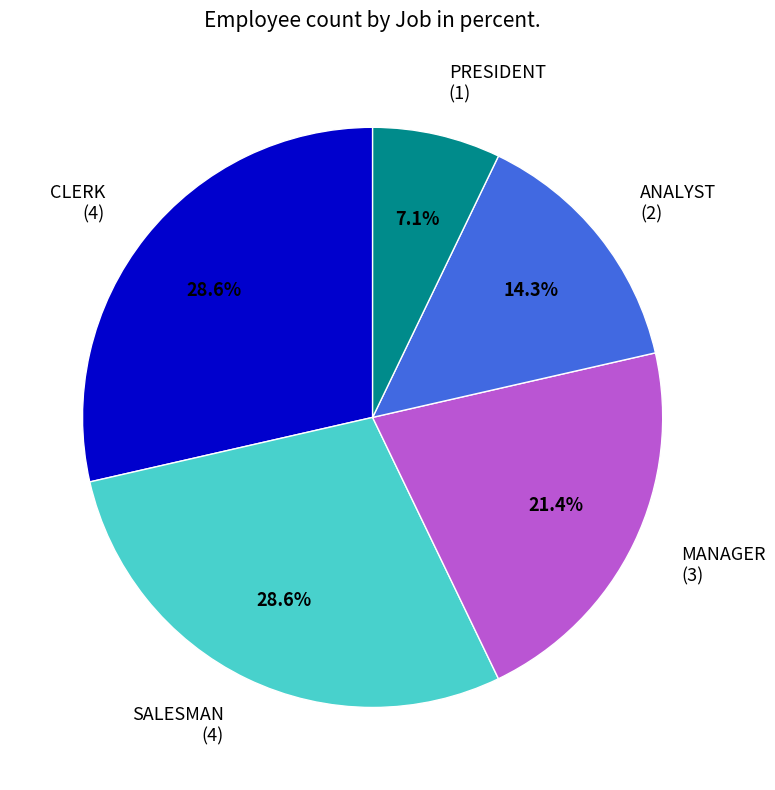

Count the number of slices in the pie.

5